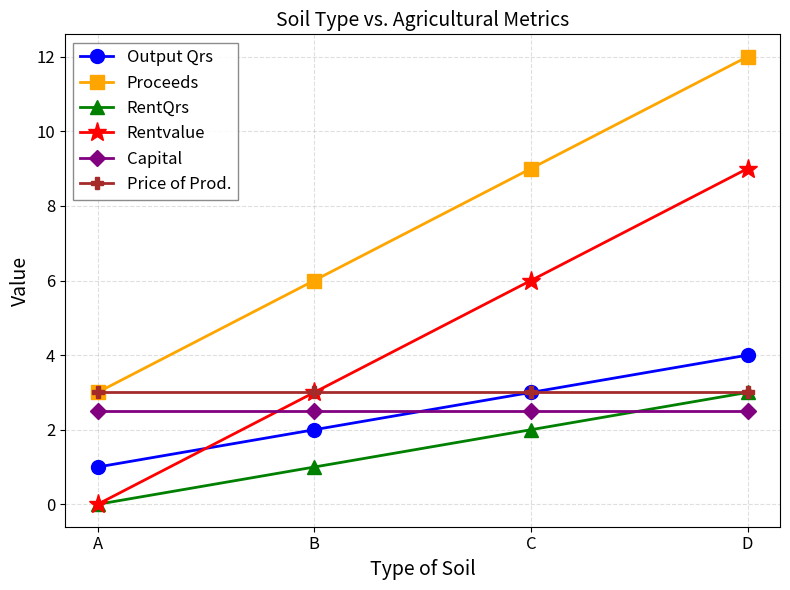

What is the difference between the highest and lowest values at C?

7.0